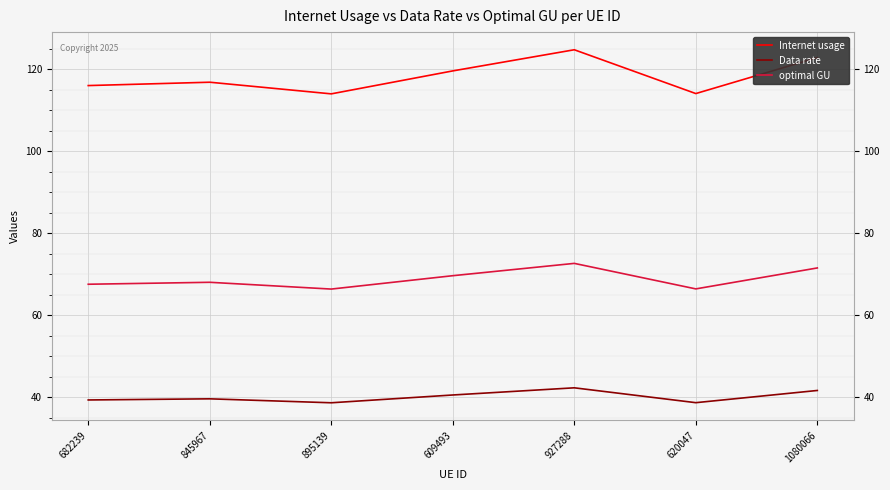

Where is the first local minimum for optimal GU?

895139